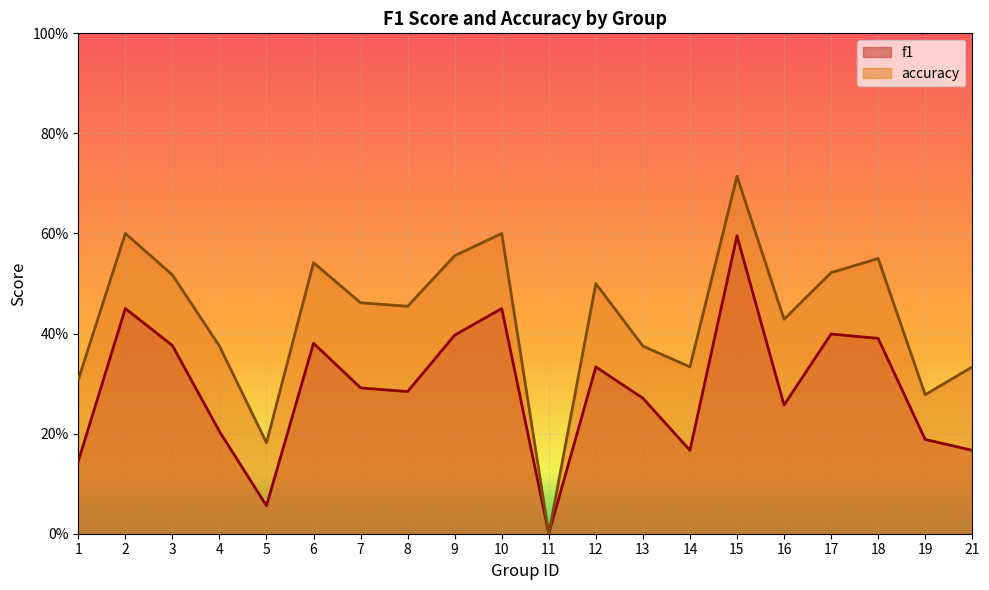

Rank the series by their average value, from lowest to highest.

f1, accuracy